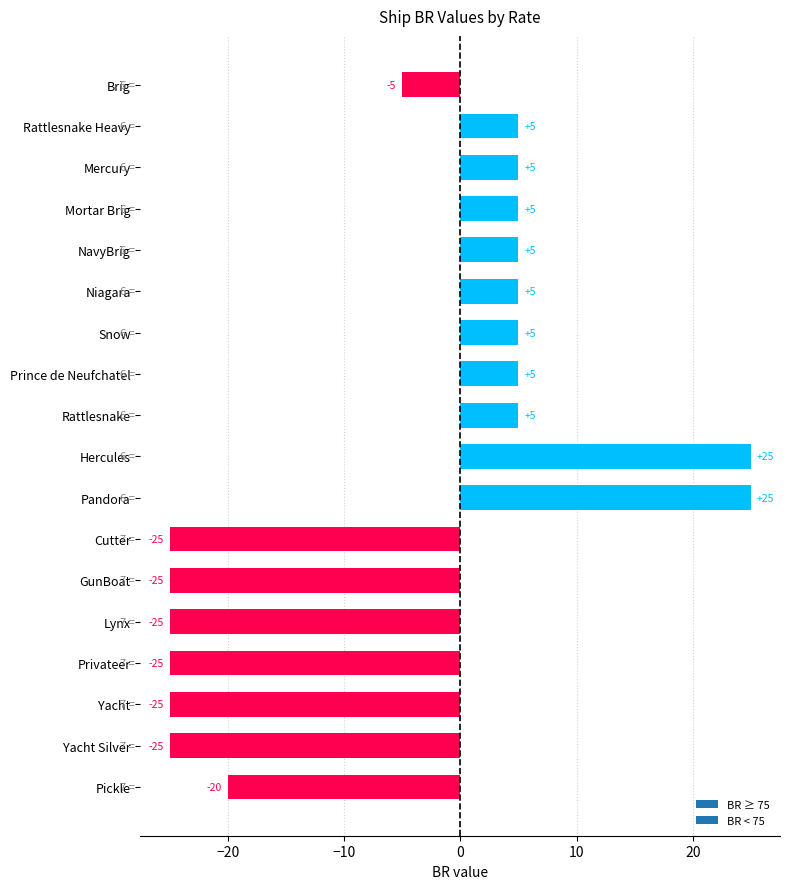

Does the chart contain any negative values?

Yes